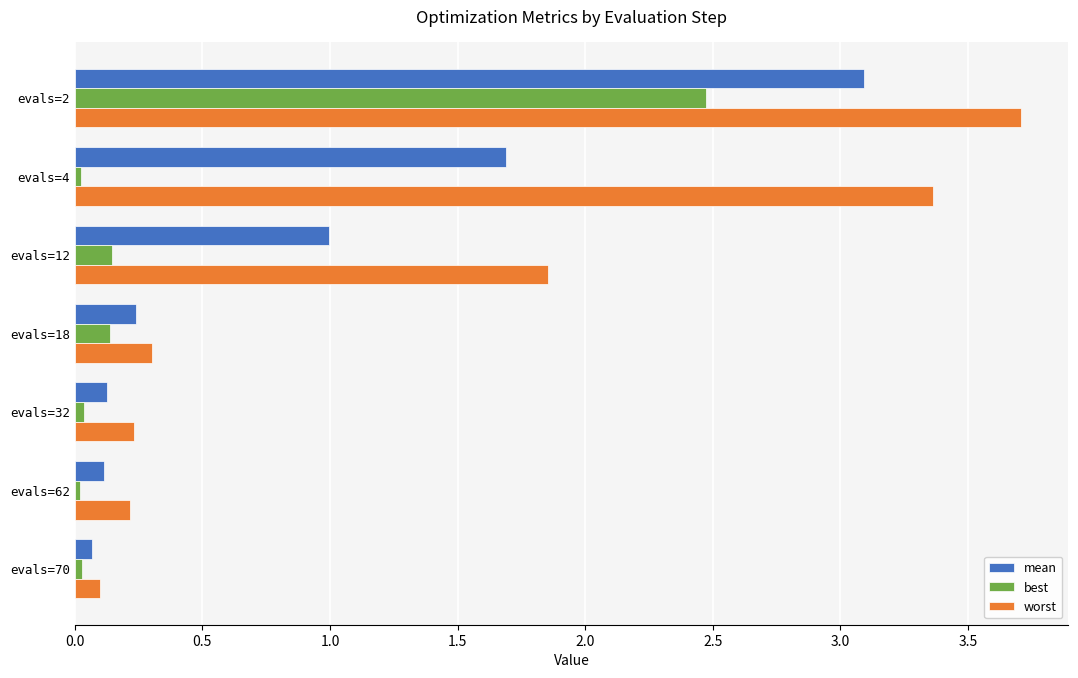

What are all the series names shown in the legend?

mean, best, worst